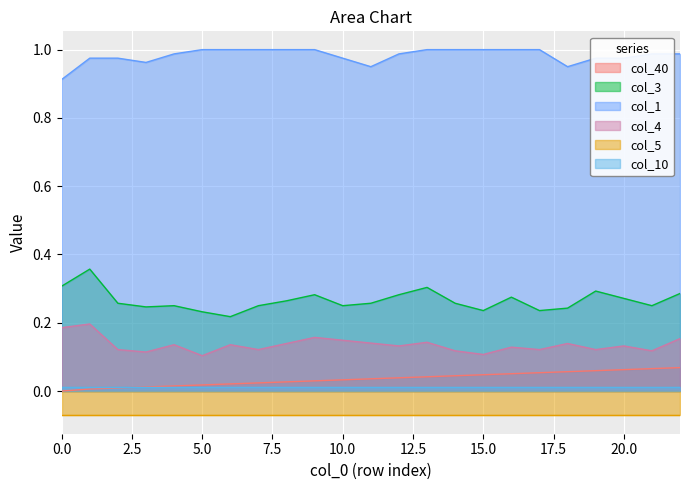

Which series changed the most between 9 and 22?

col_40